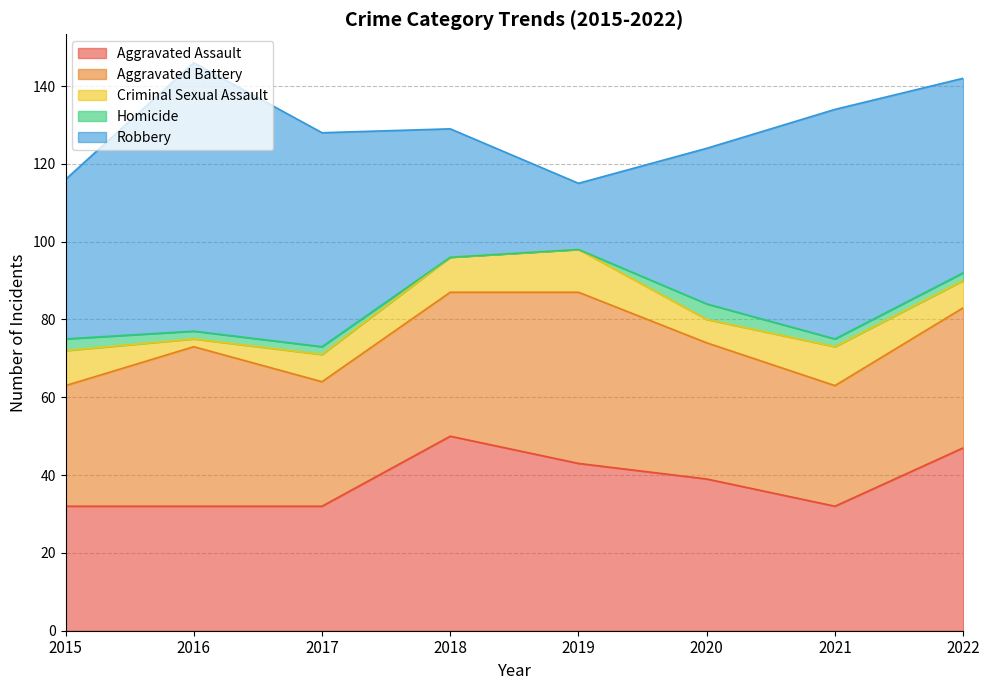

Does the chart have visible grid lines?

Yes